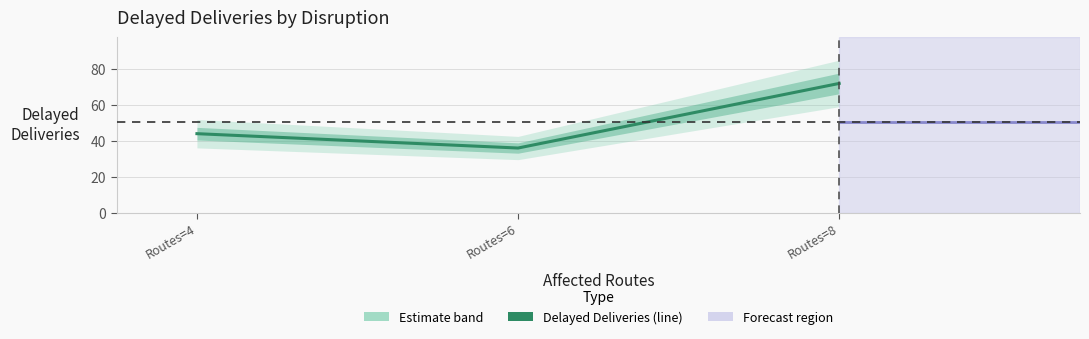

Which has a higher value, Routes=8 or Routes=6?

Routes=8